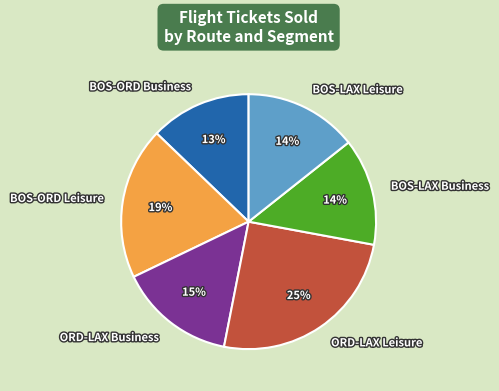

Combined, do BOS-LAX Leisure and BOS-ORD Leisure account for over 50%?

No